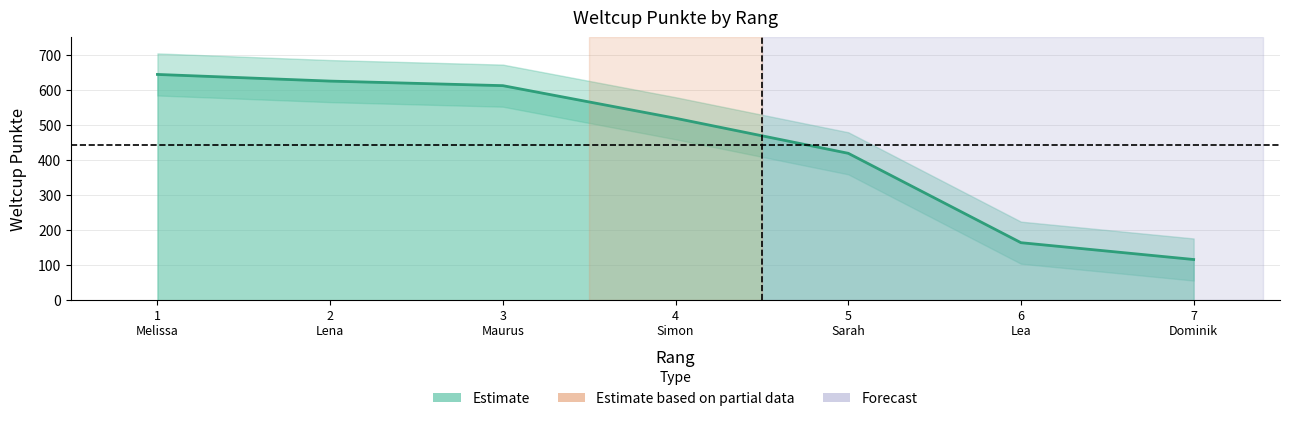

What is the change in value from 6
Lea to 7
Dominik?

-48